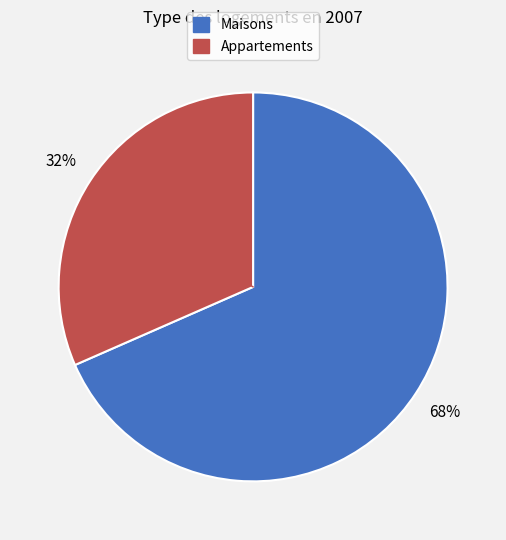

How many segments does this pie chart have?

2